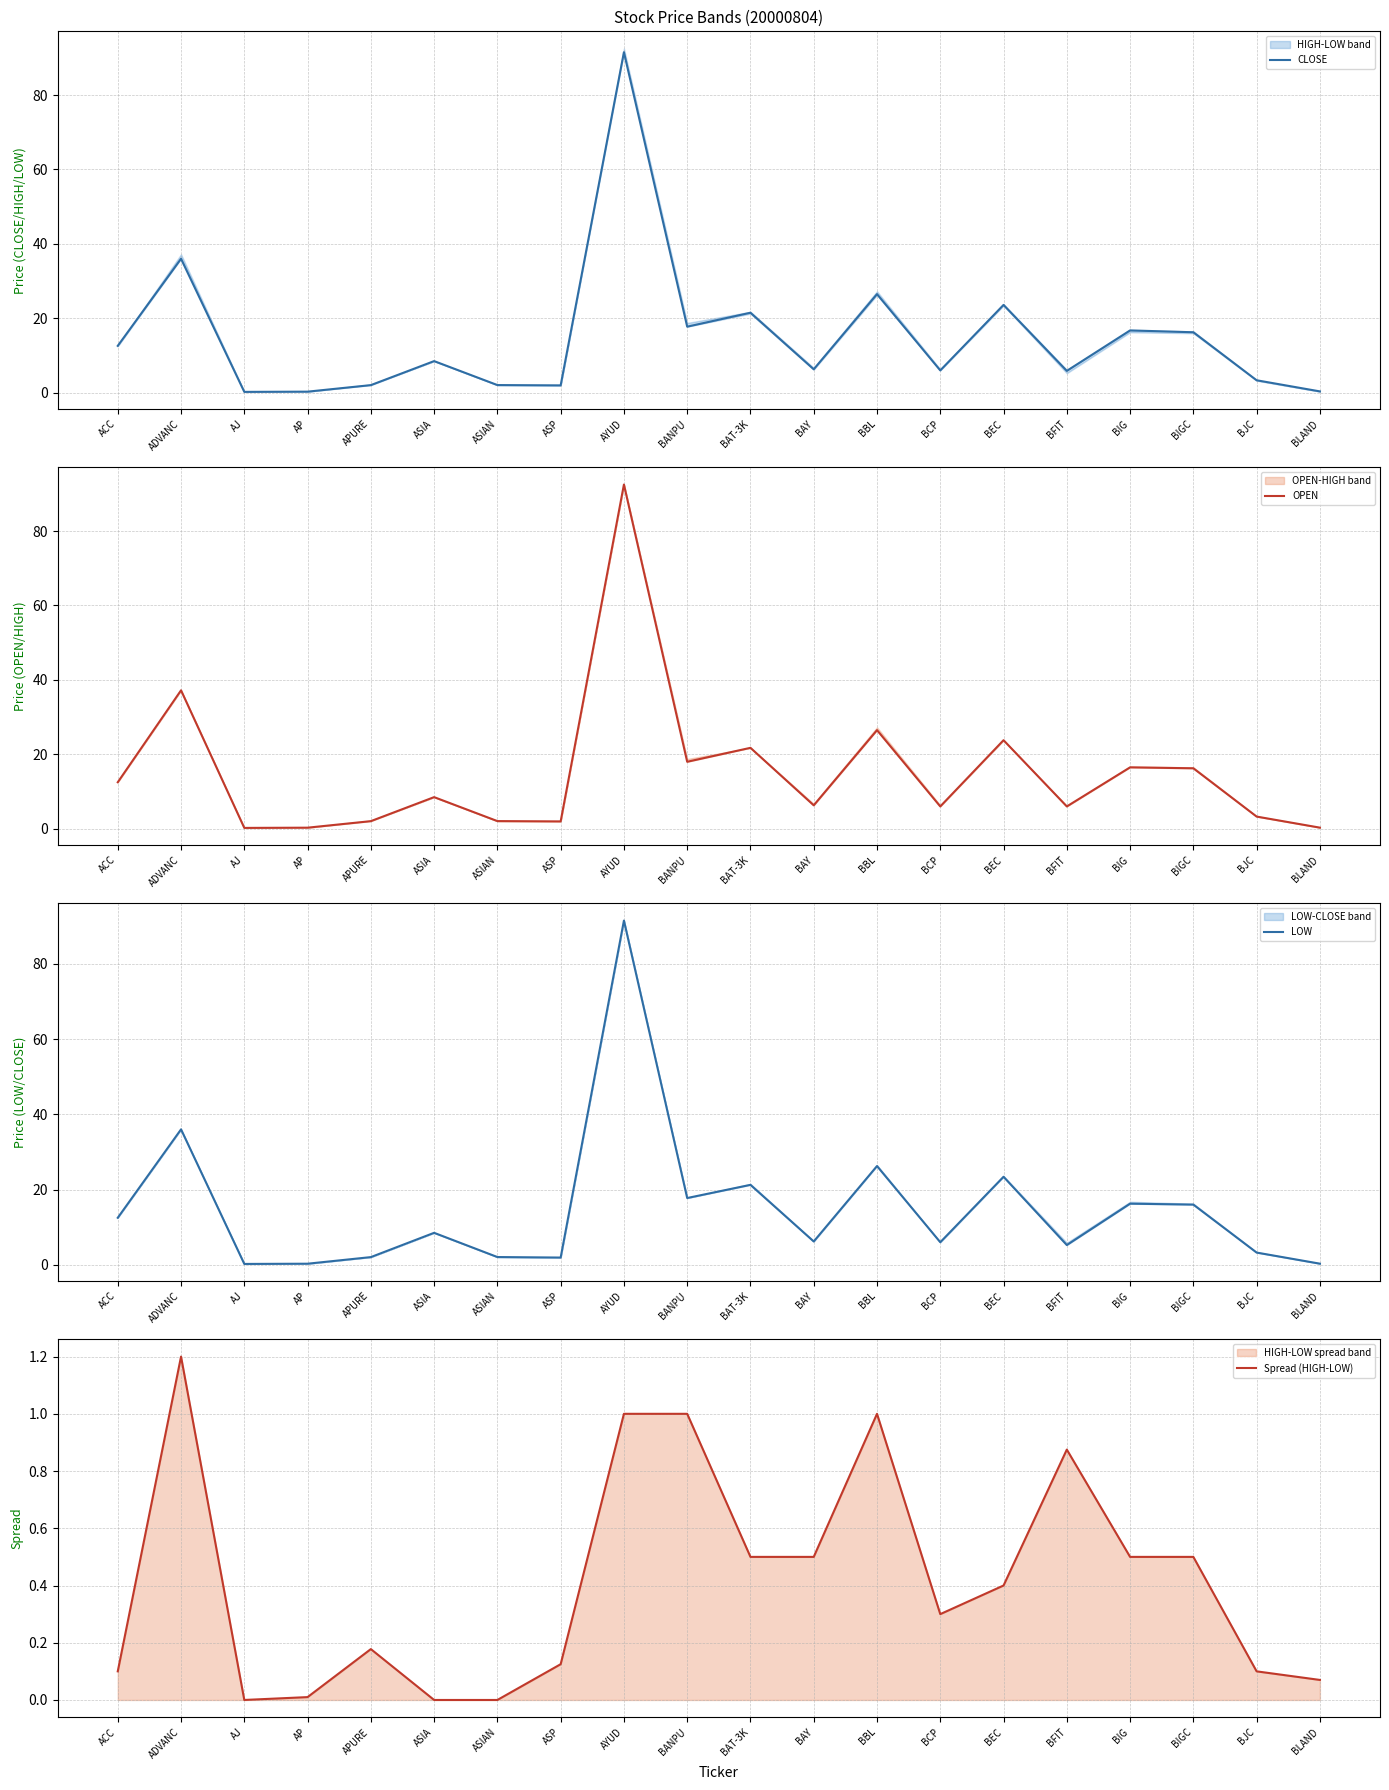

At which label does OPEN first exceed 8?

ACC